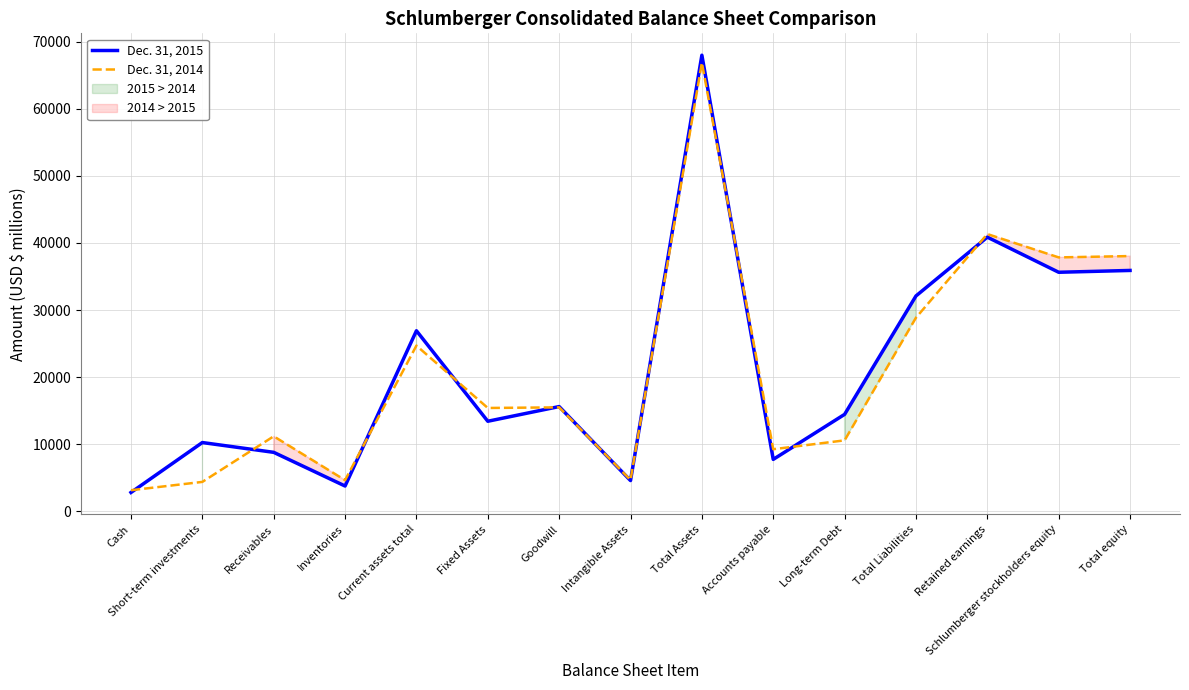

What are all the series names shown in the legend?

Dec. 31, 2015, Dec. 31, 2014